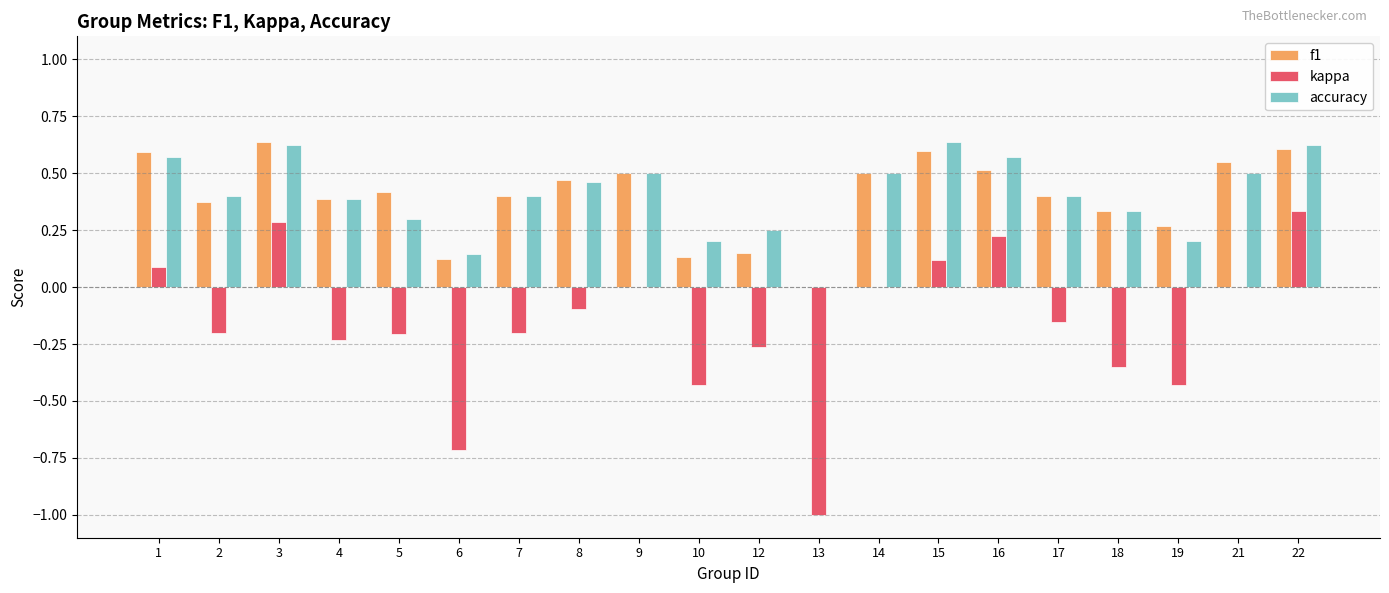

How many distinct data groups are displayed?

3